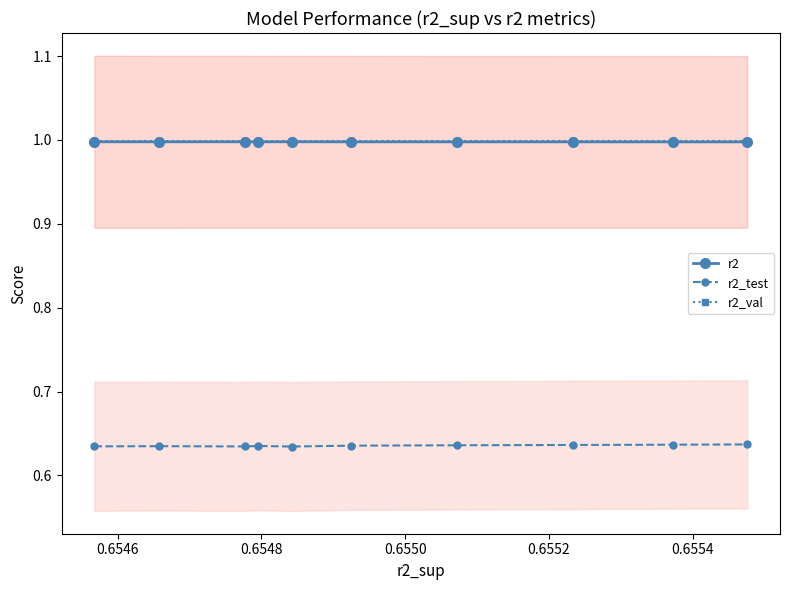

How many series are shown in this chart?

3